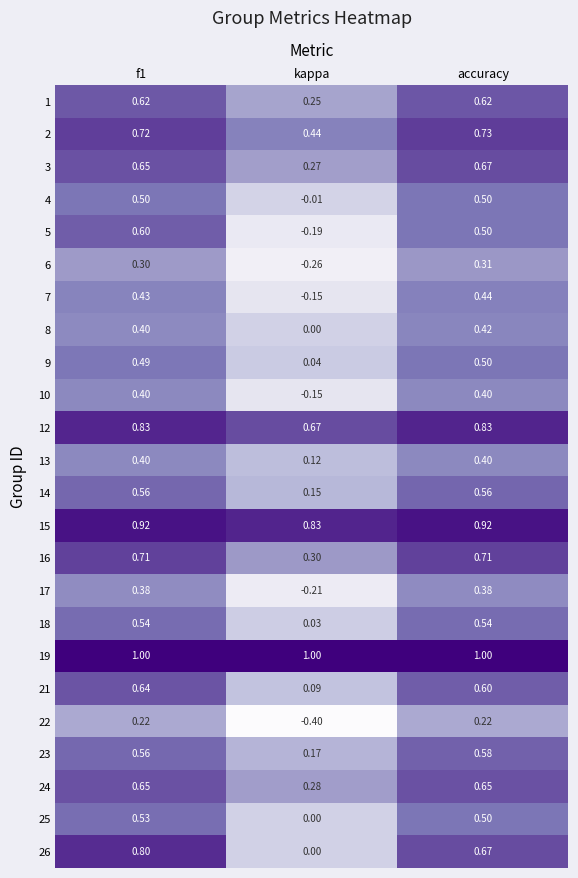

Where is 9 nearest to the value 0?

kappa